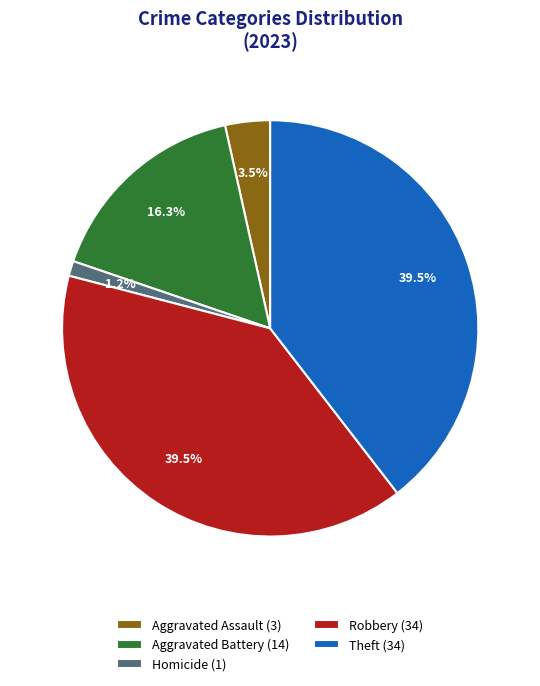

Is Homicide (1) the majority of the pie?

No